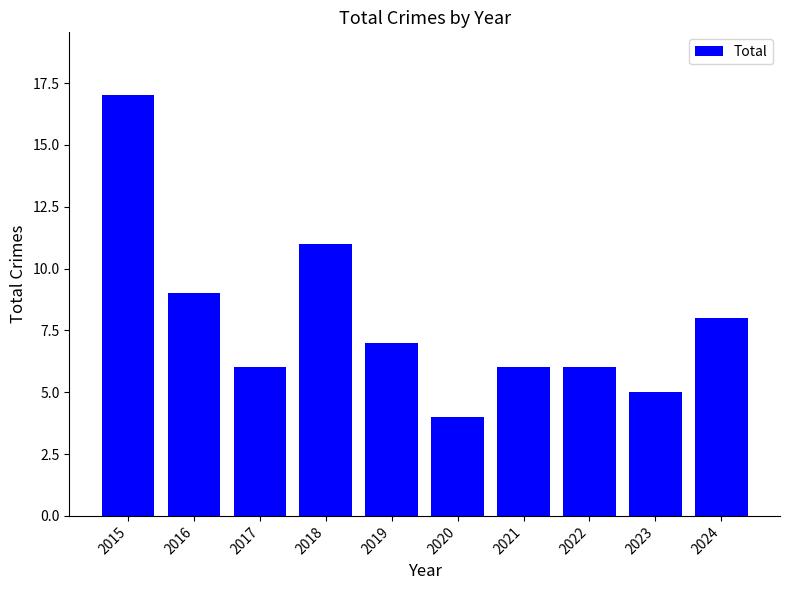

What is the value of the 8th bar from the left?

6